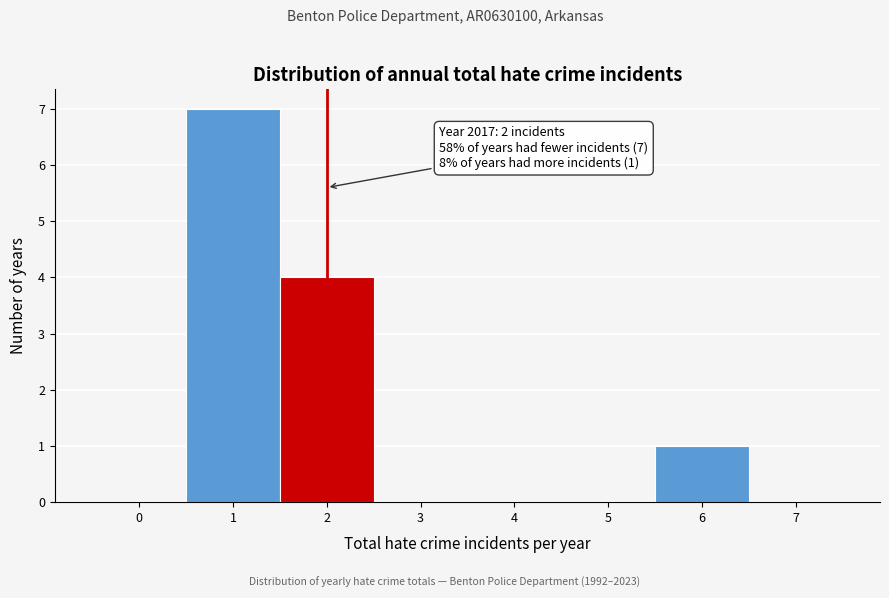

Over which range of the x-axis is the bar tallest?

0.5 to 1.5